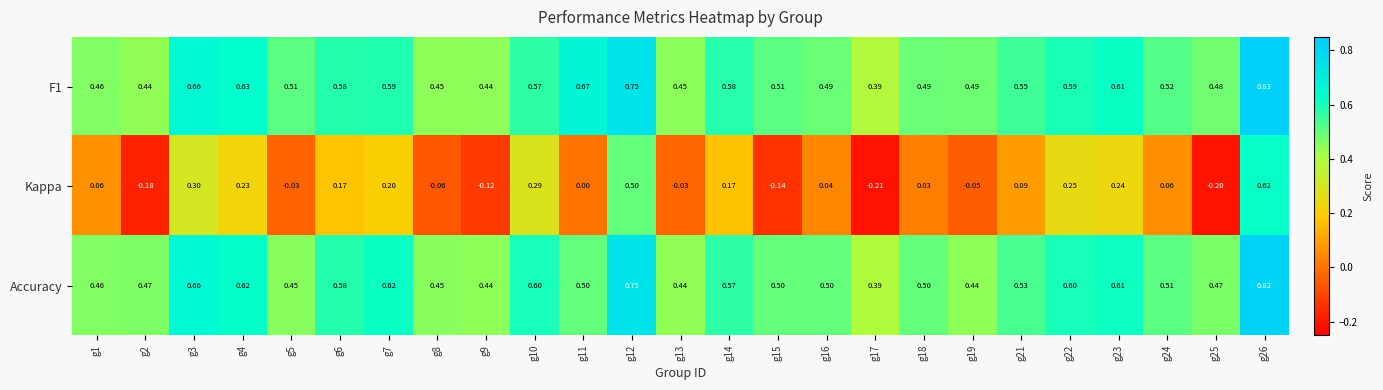

Which series has the largest range (max minus min)?

Kappa